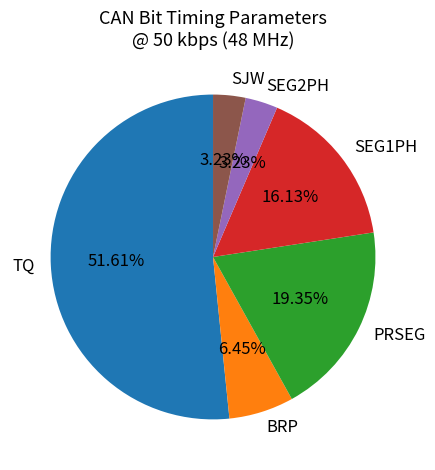

Is there any slice that represents more than half of the pie?

Yes